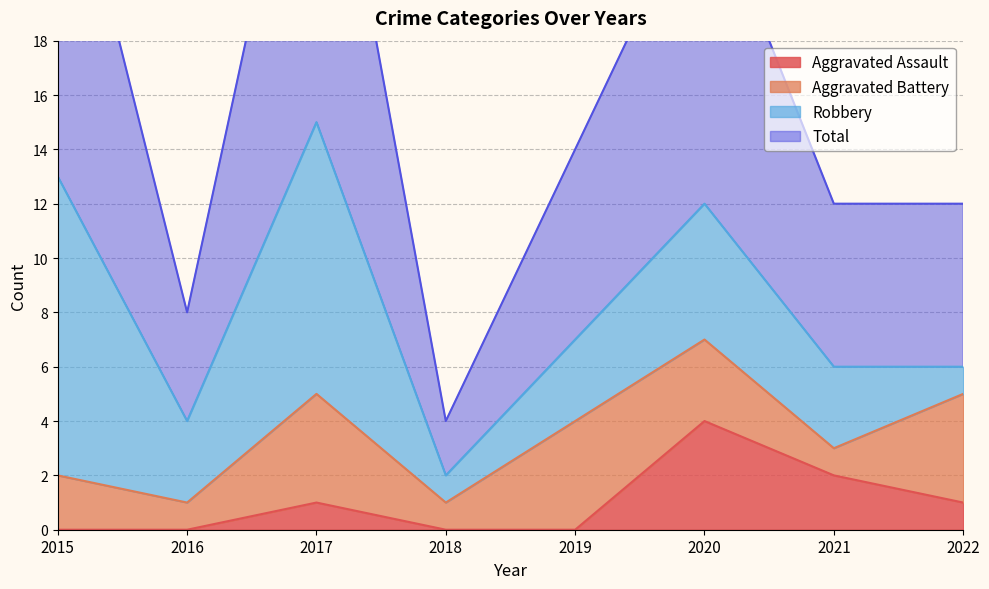

The value of Total at 2020 is 12. True or false?

False